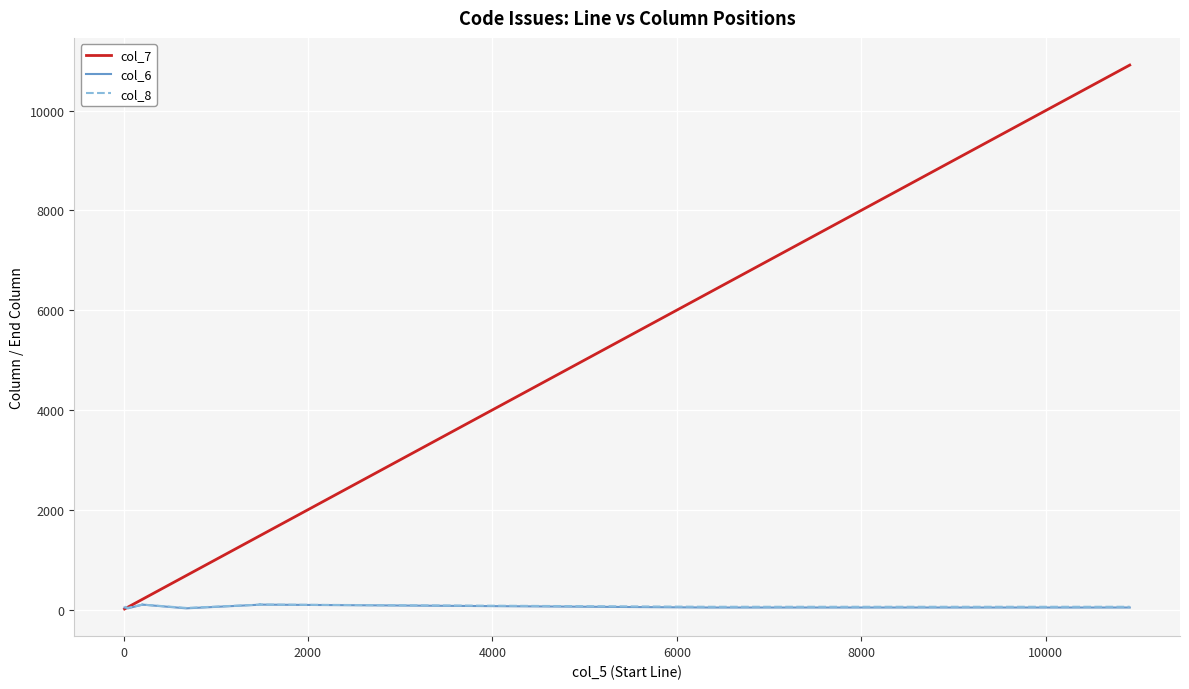

True or false: col_7 has more than 0 interior local peaks.

False